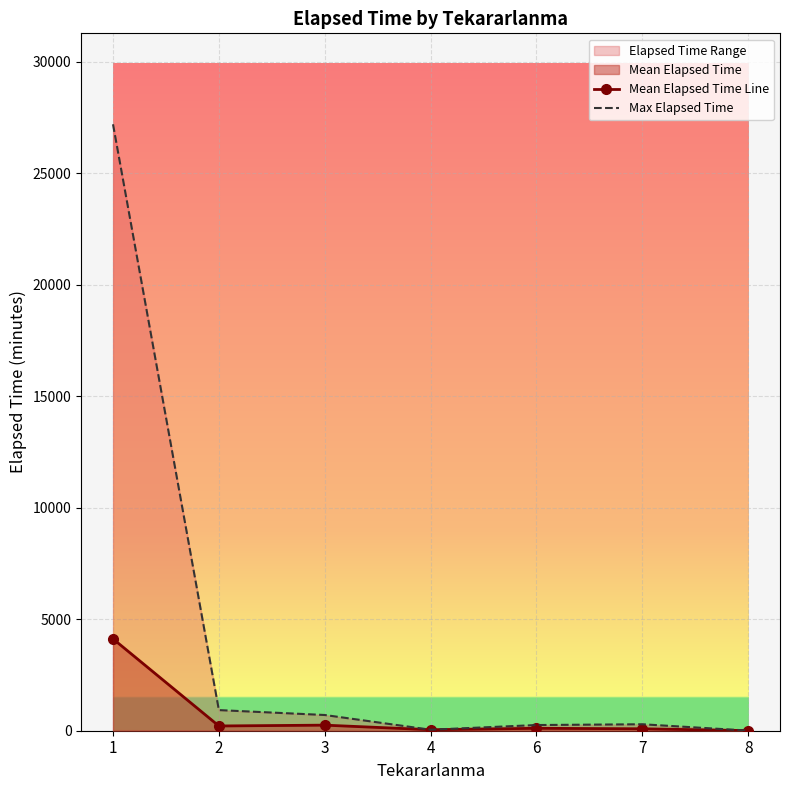

At which label is Max Elapsed Time closest to 13600?

2